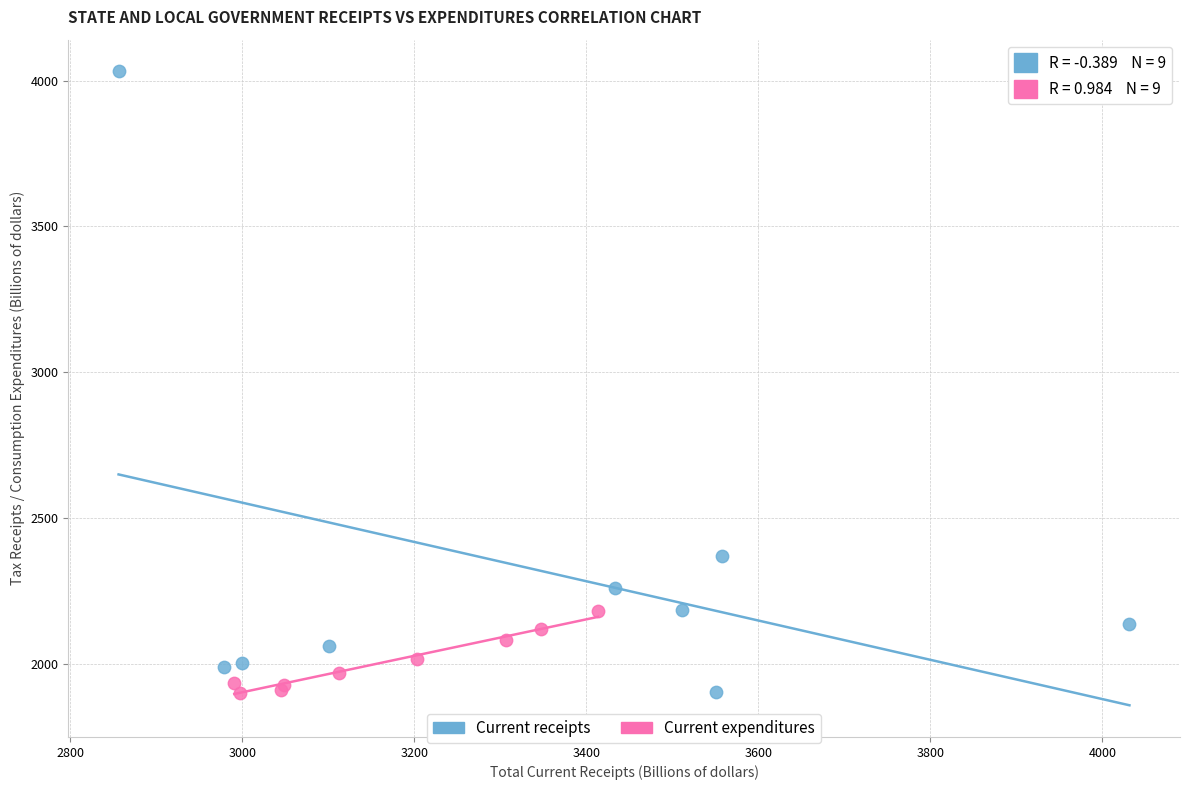

Which series has the largest Y range (max minus min)?

Current receipts